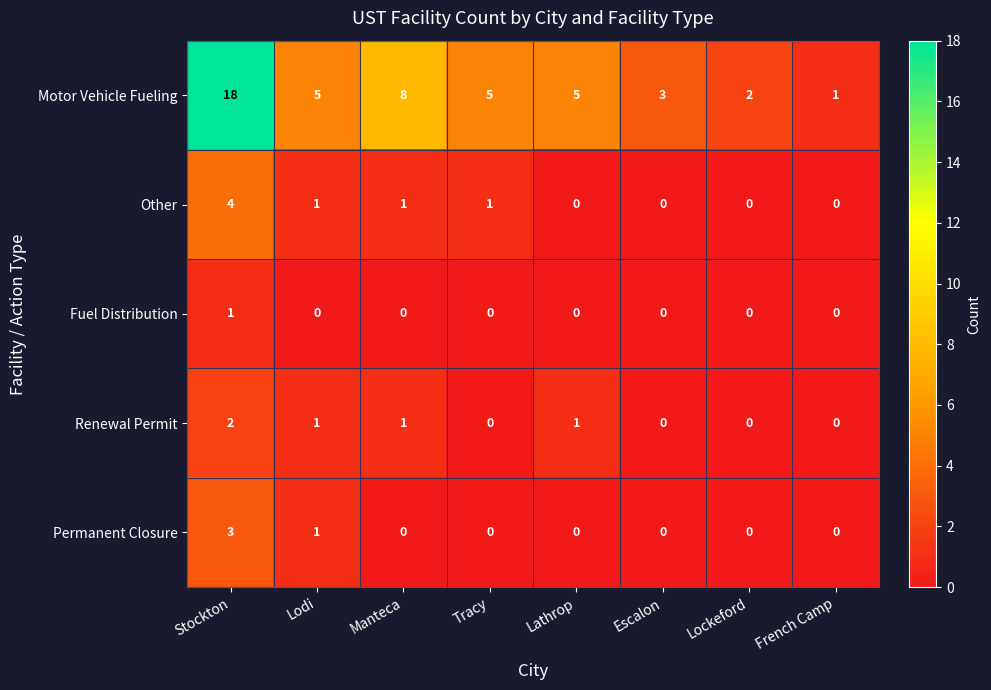

What is the total value across all series at Escalon?

3